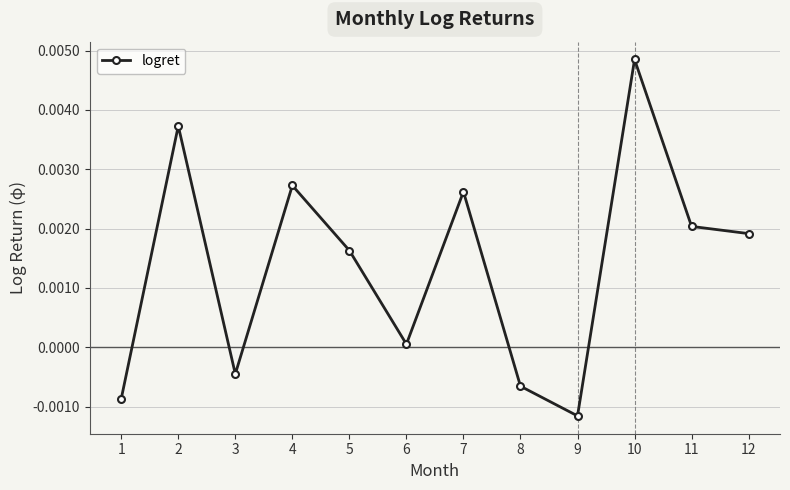

At which category does the chart reach its peak across all series?

10